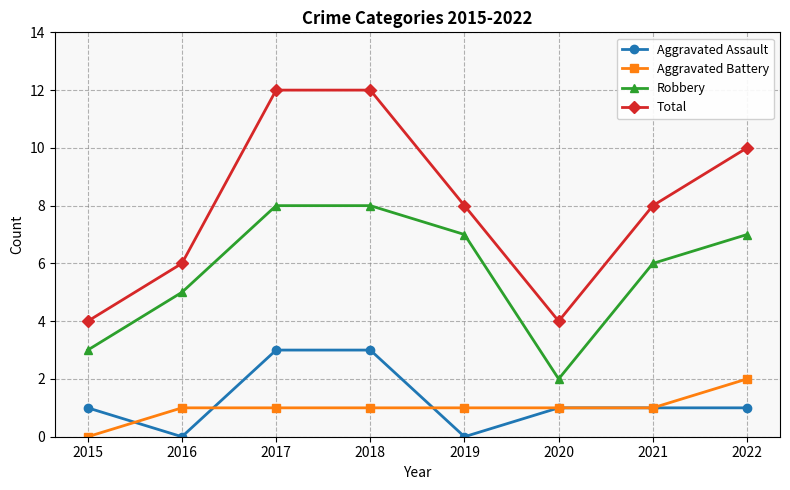

Which series changed the most between 2016 and 2017?

Total